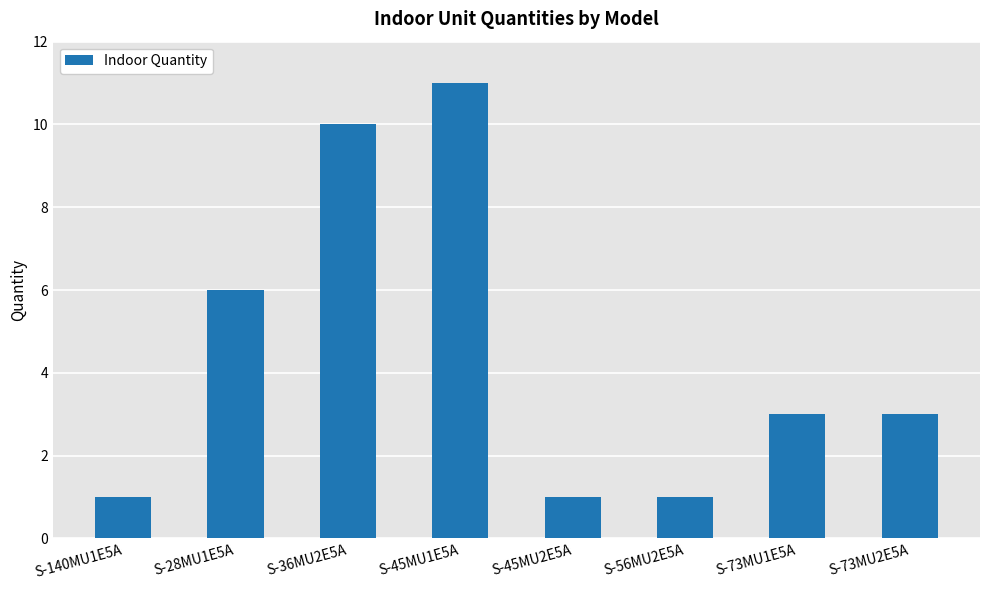

The value at S-28MU1E5A is 6. True or false?

True